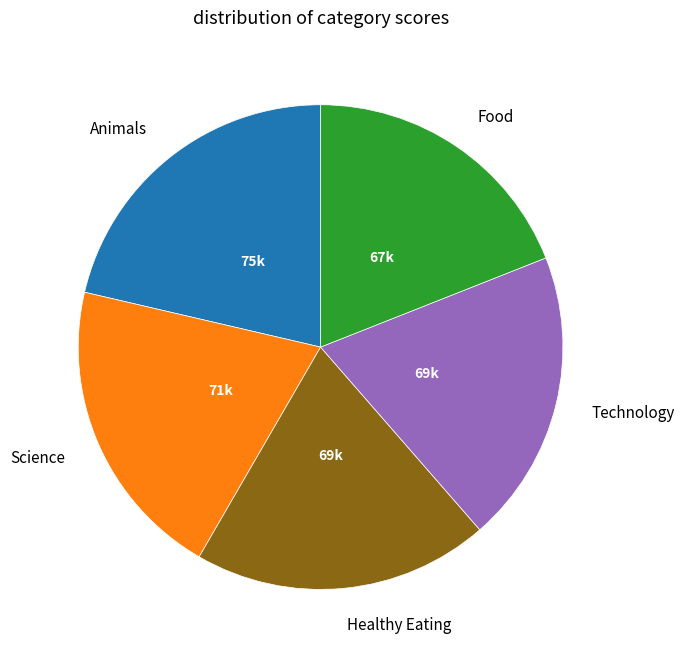

True or false: Healthy Eating accounts for 5% of the total.

False